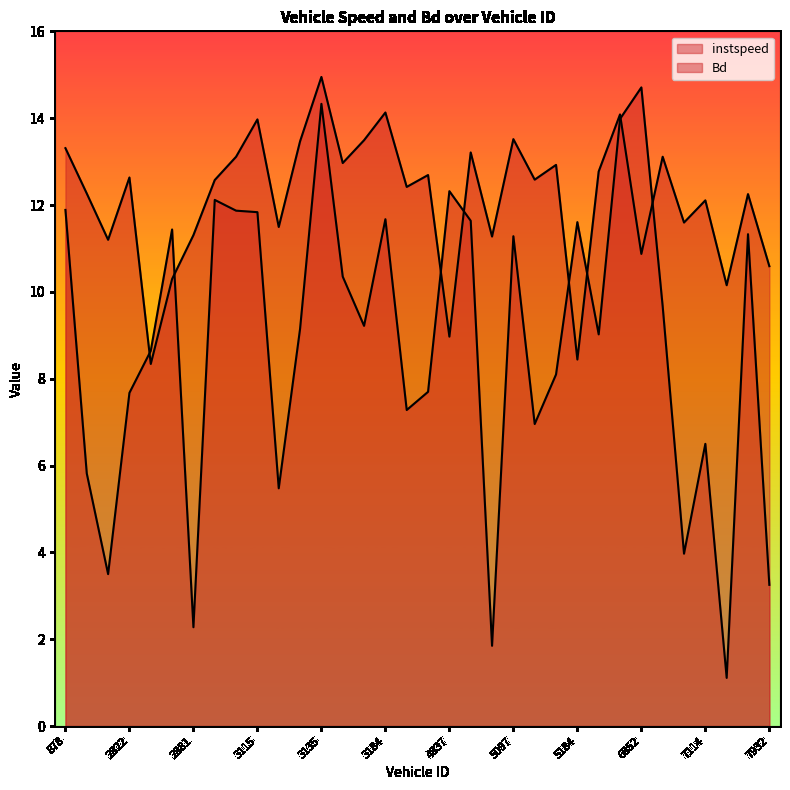

How many data points does each series have?

34